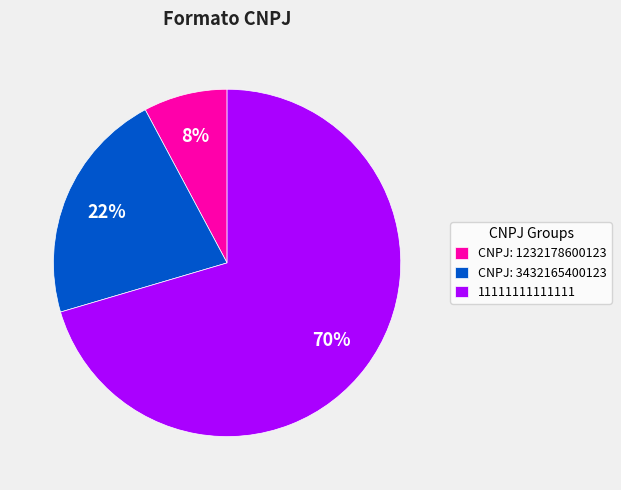

Approximately how many times larger is the value at CNPJ: 1232178600123 compared to CNPJ: 3432165400123?

0.4